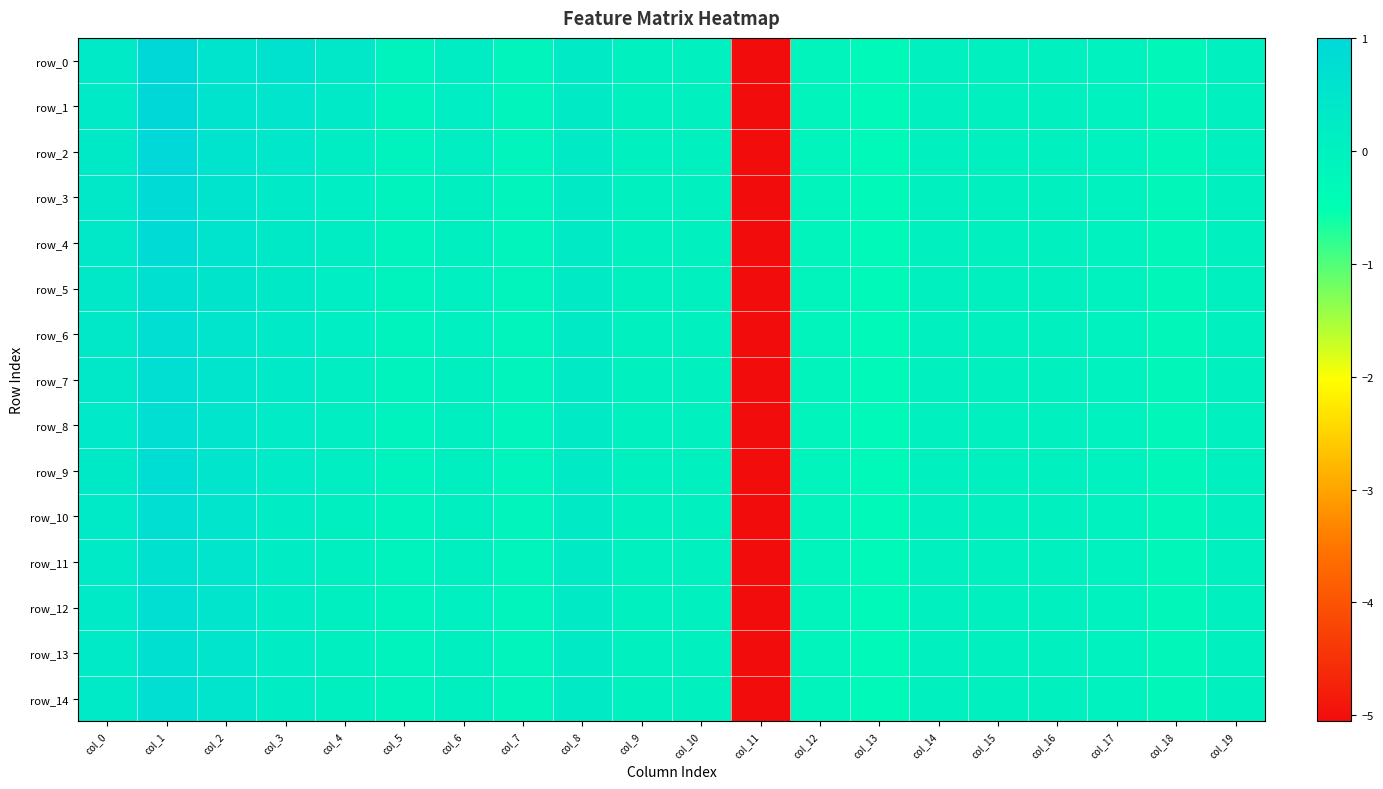

At which category does the chart reach its minimum across all series?

col_11